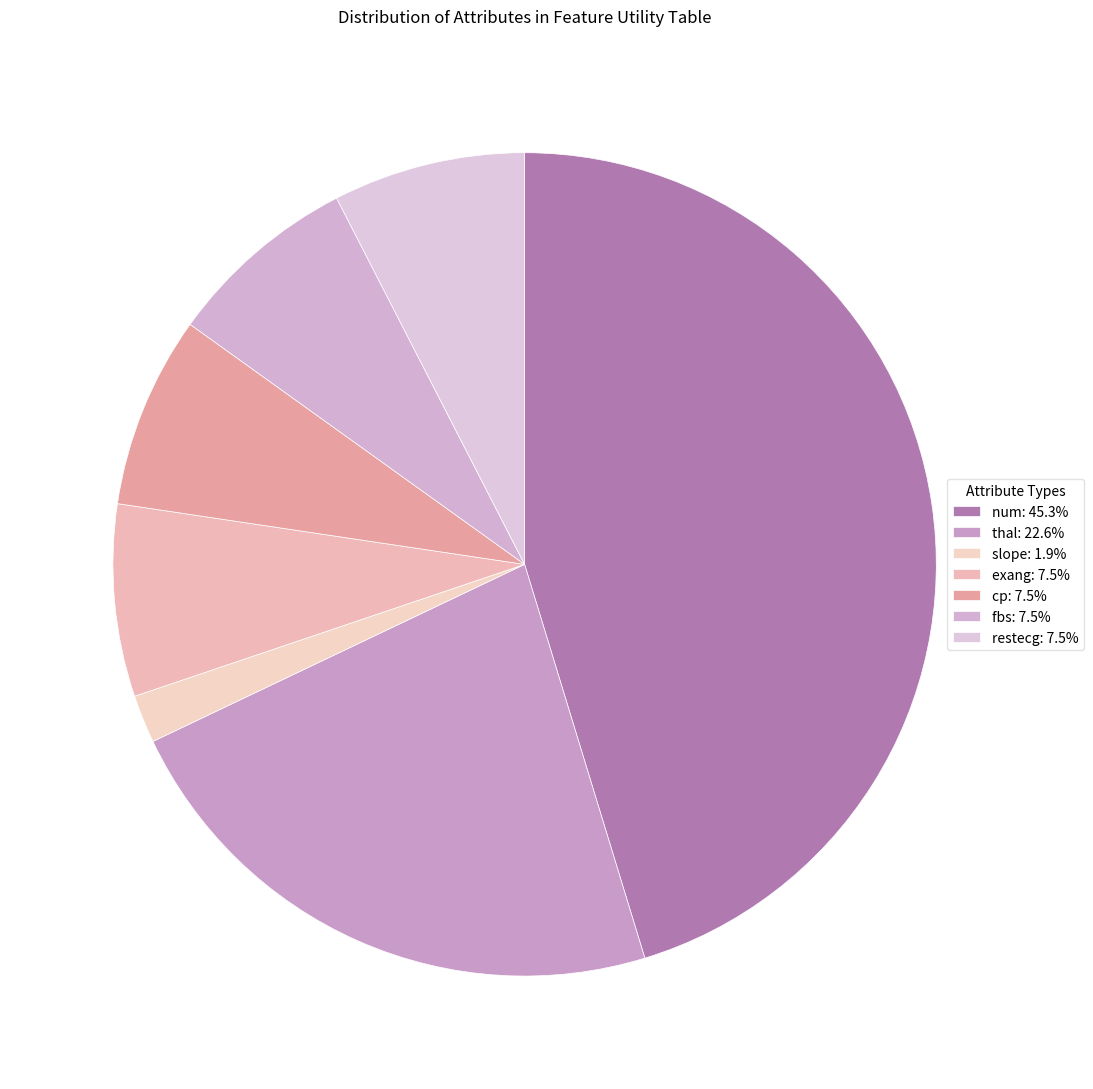

What percentage is the slope slice, to the nearest percent?

2%